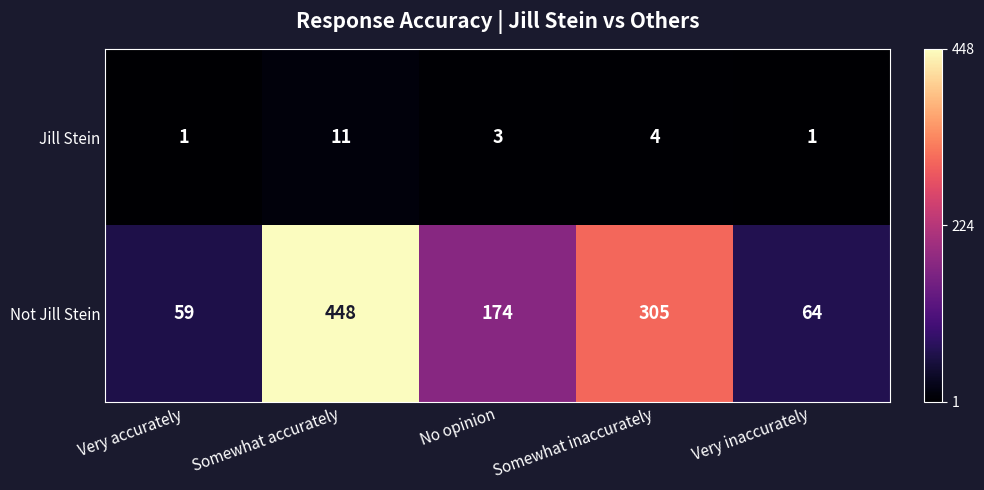

At how many categories does at least one series exceed 405?

1